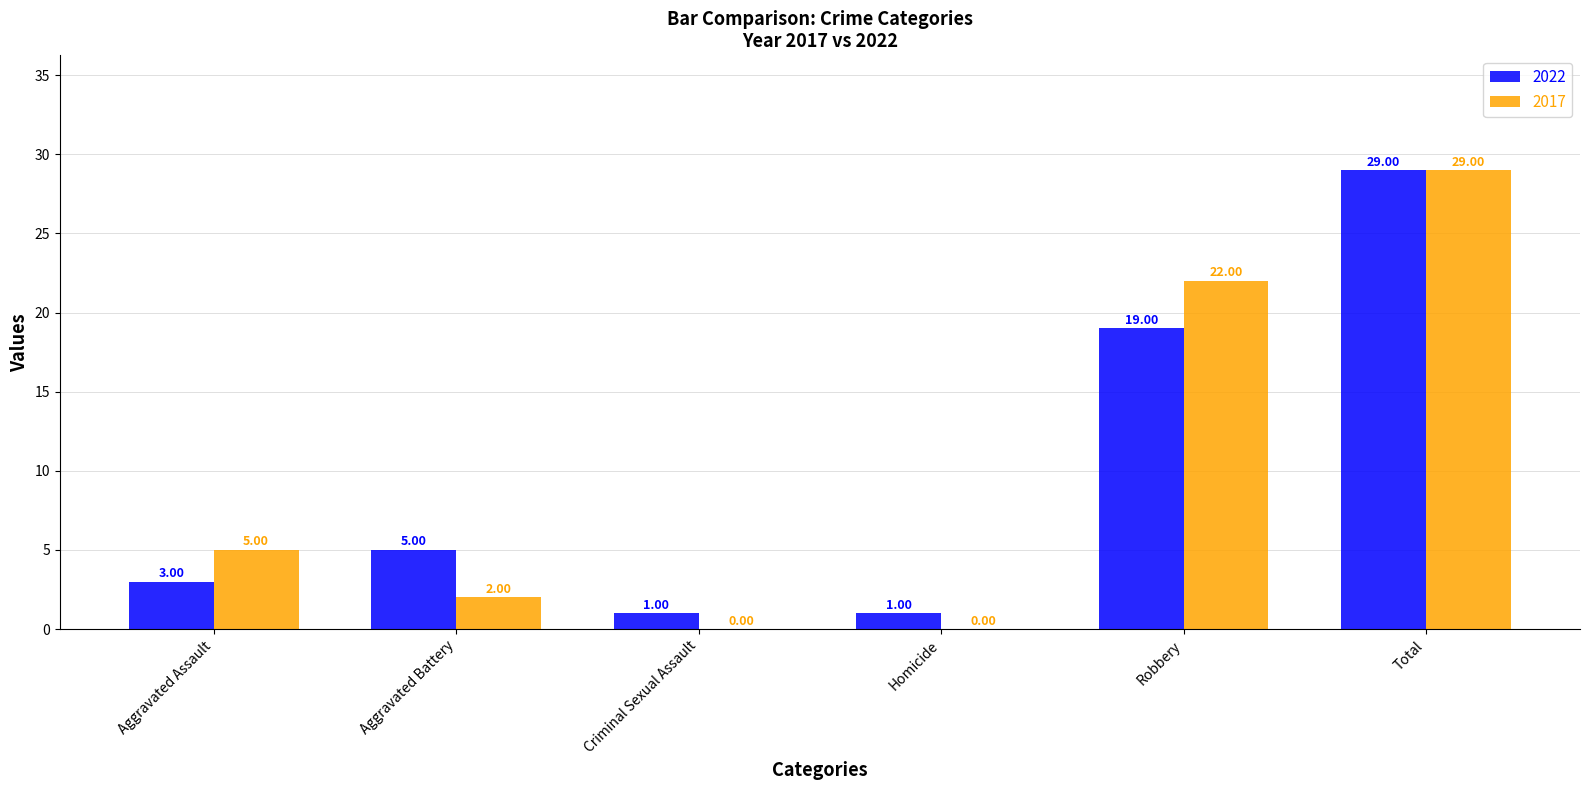

At which label is 2017 closest to 14?

Robbery